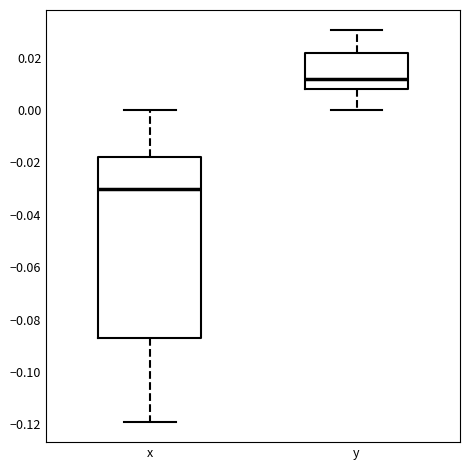

Which box has the highest median line?

y